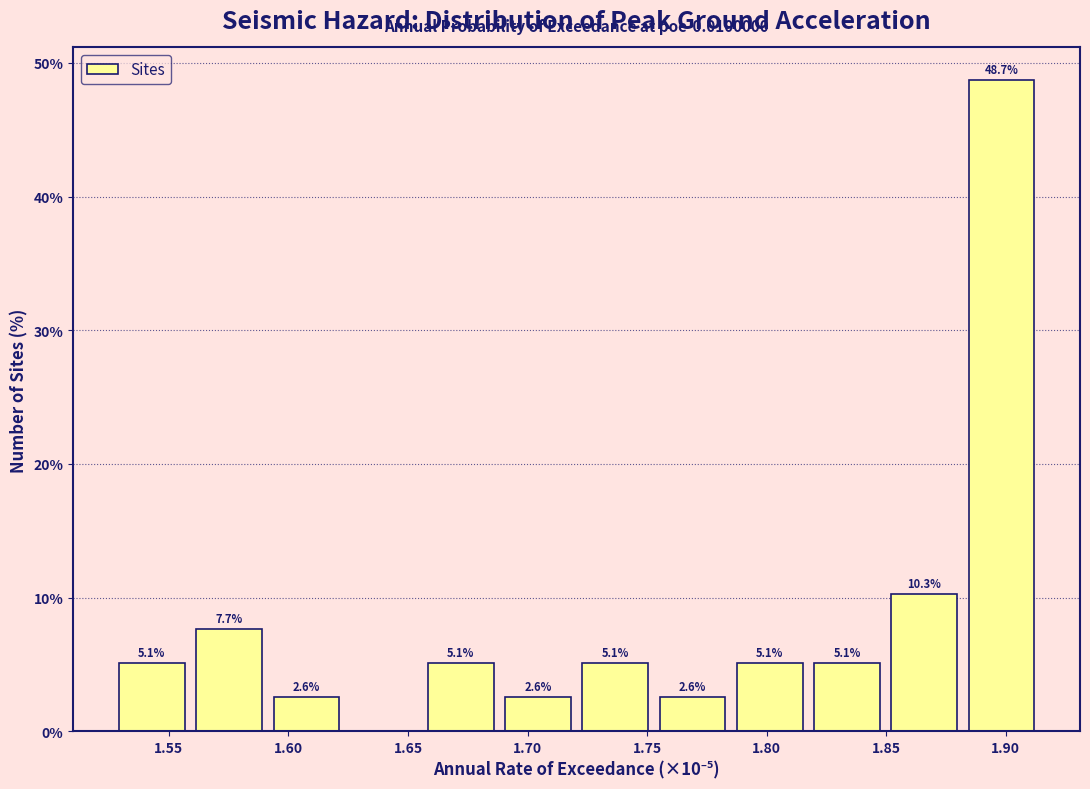

Over which range of the x-axis is the bar tallest?

1.880 to 1.915